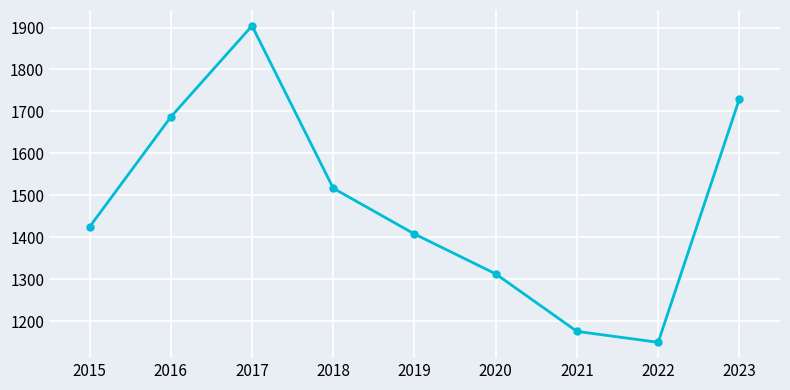

What is the ratio of the value at 2017 to the value at 2019?

1.4